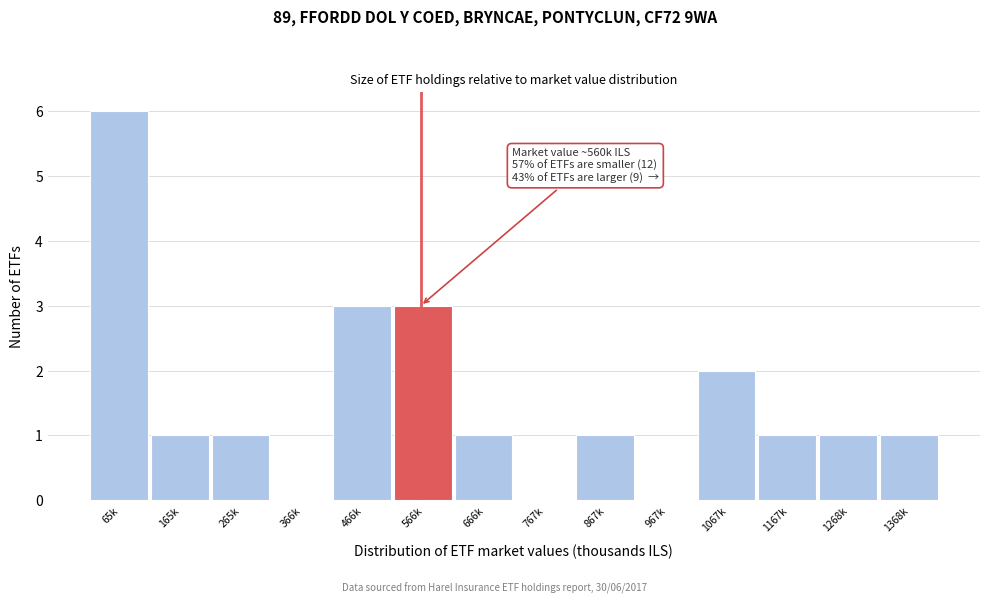

Reading left to right, what are all the values shown in this chart?

65k=6	165k=1	265k=1	366k=0	466k=3	566k=3	666k=1	767k=0	867k=1	967k=0	1067k=2	1167k=1	1268k=1	1368k=1